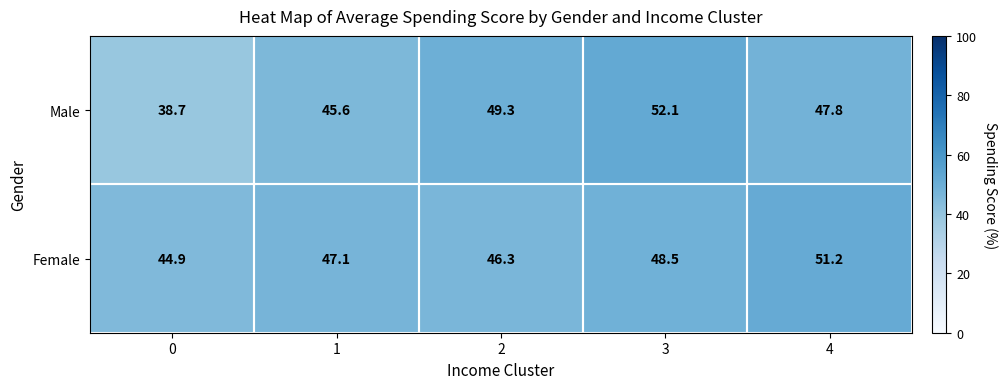

Rank the series at 3 from lowest to highest value.

Female, Male